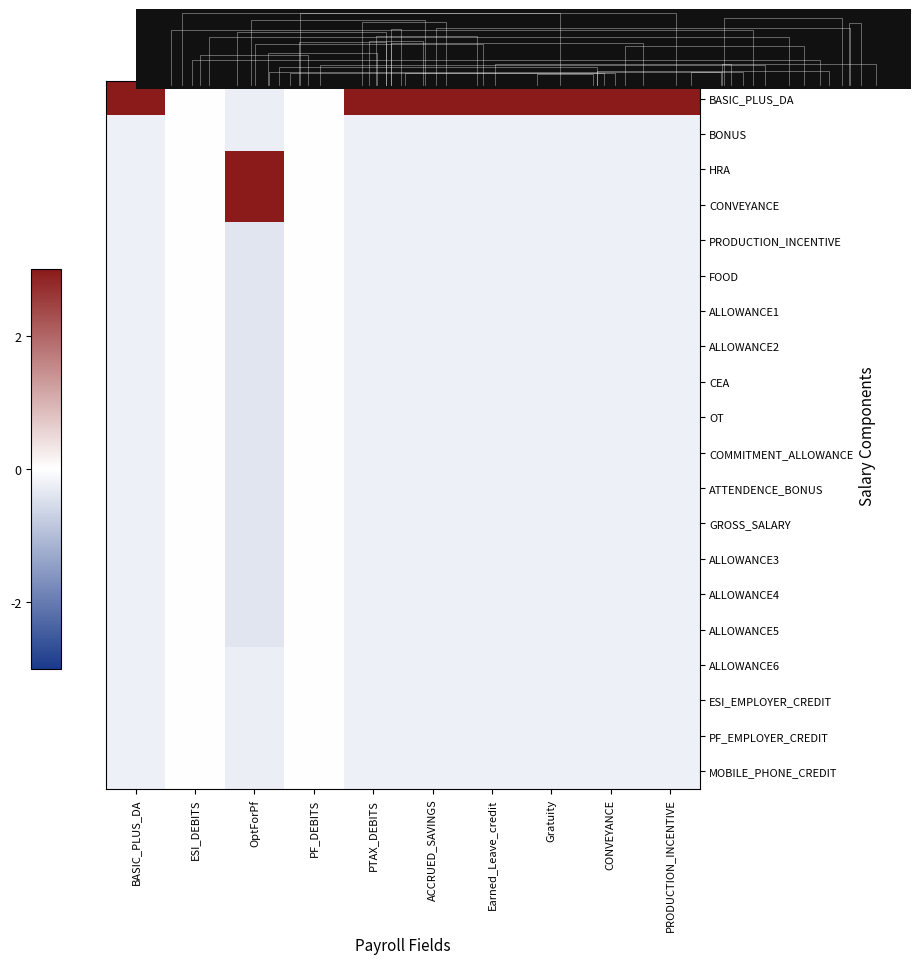

What is the minimum value shown in the chart?

-0.4